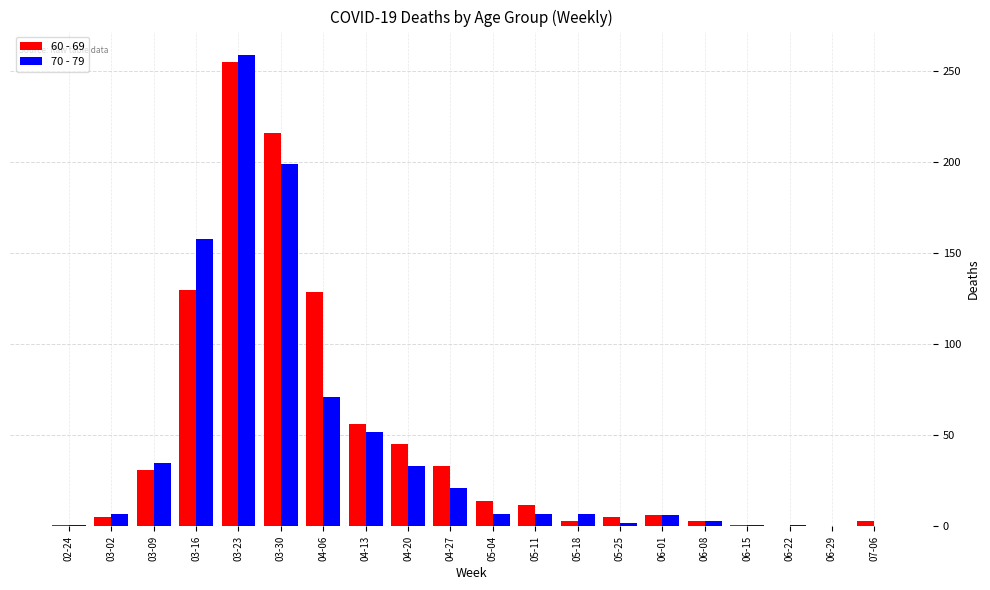

At which label does 60 - 69 reach its peak?

03-23